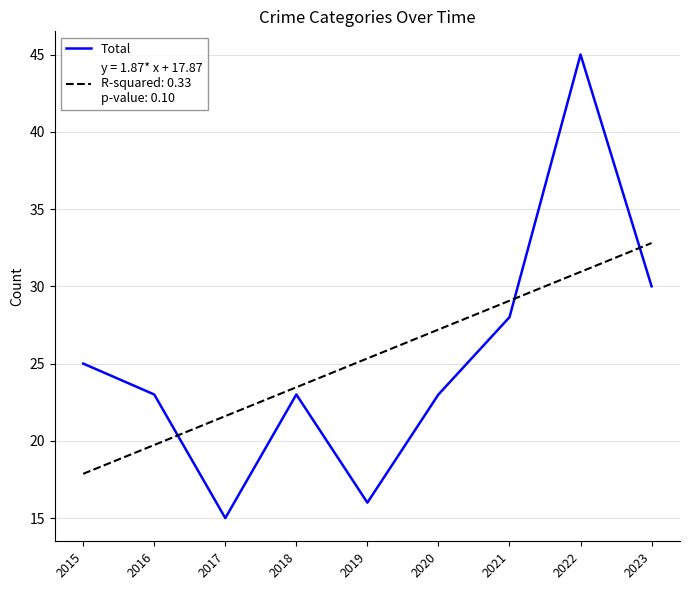

Count the number of data series in this chart.

2